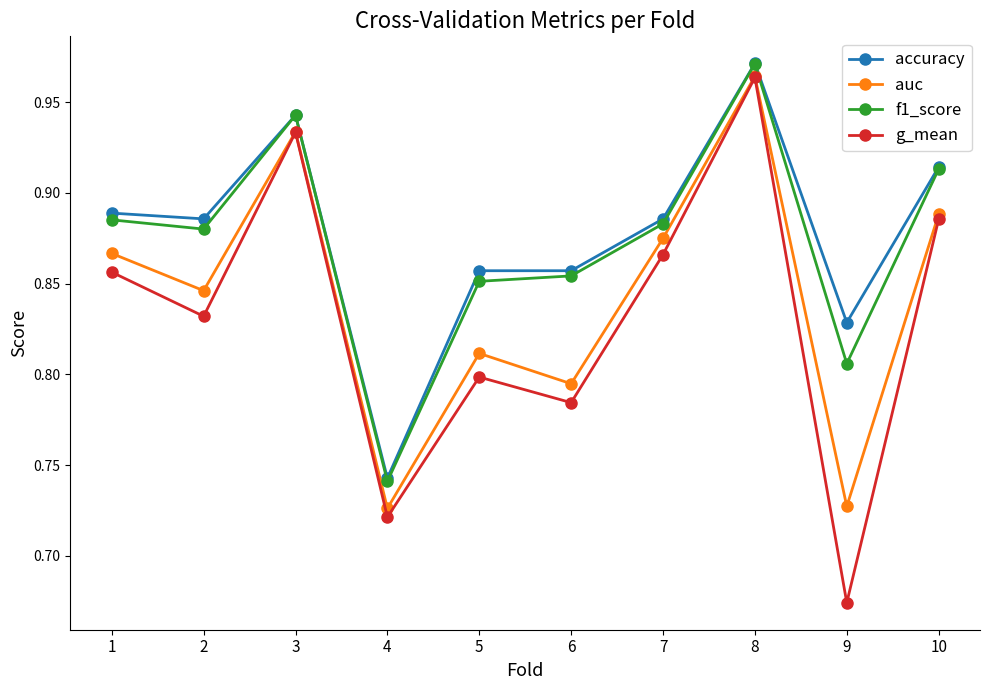

Which category has the highest value across all series?

8